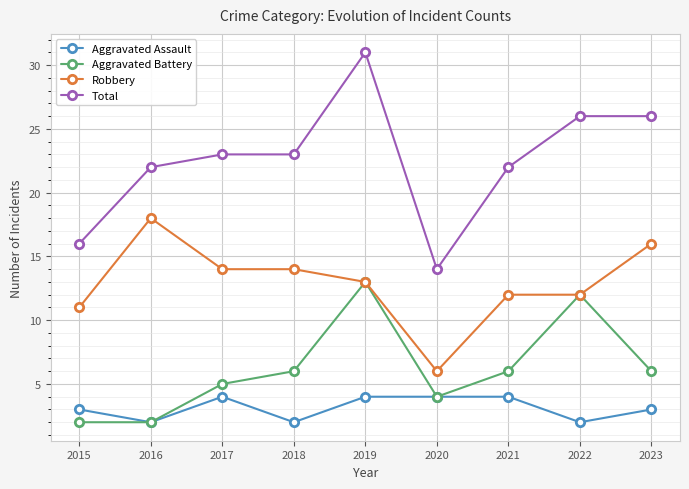

What is the value of the Total point at the 8th from the left?

26